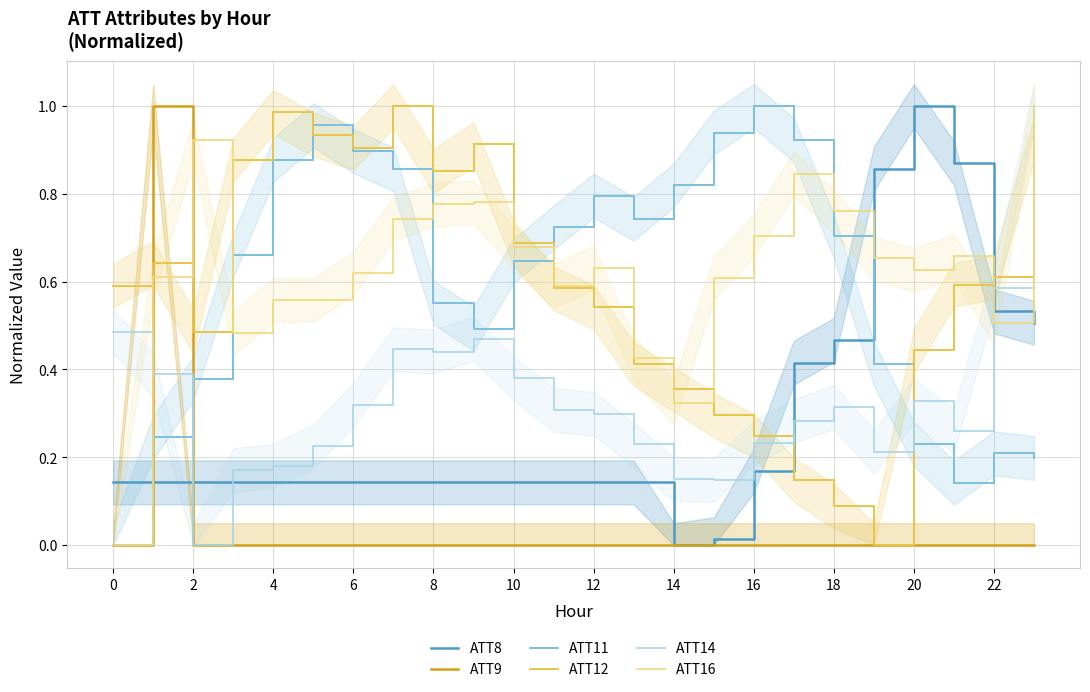

How many values in the ATT9 series exceed 0?

1